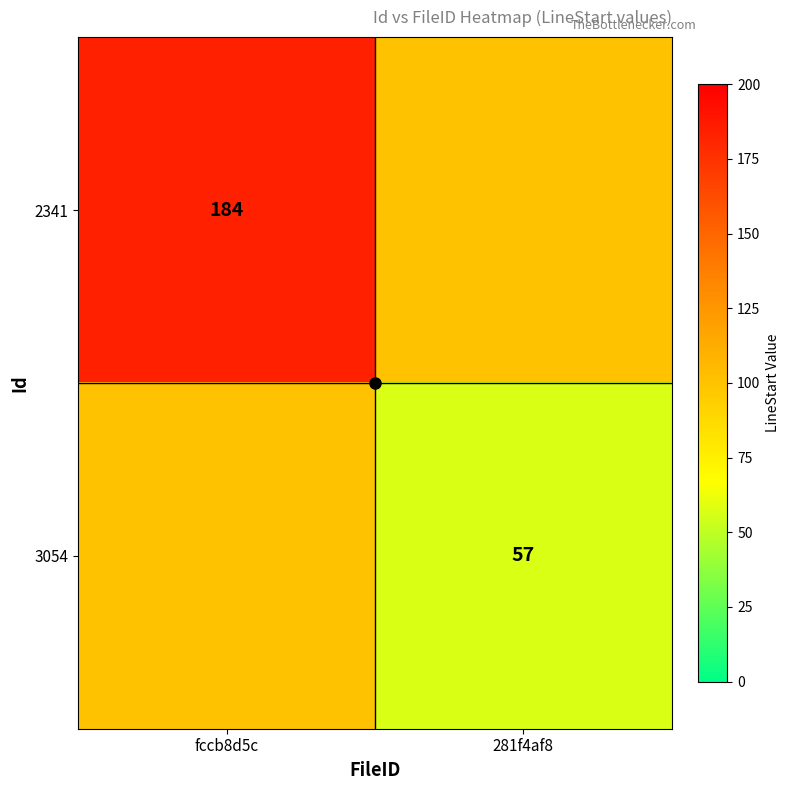

Rank the categories by 2341 value from highest to lowest.

fccb8d5c, 281f4af8